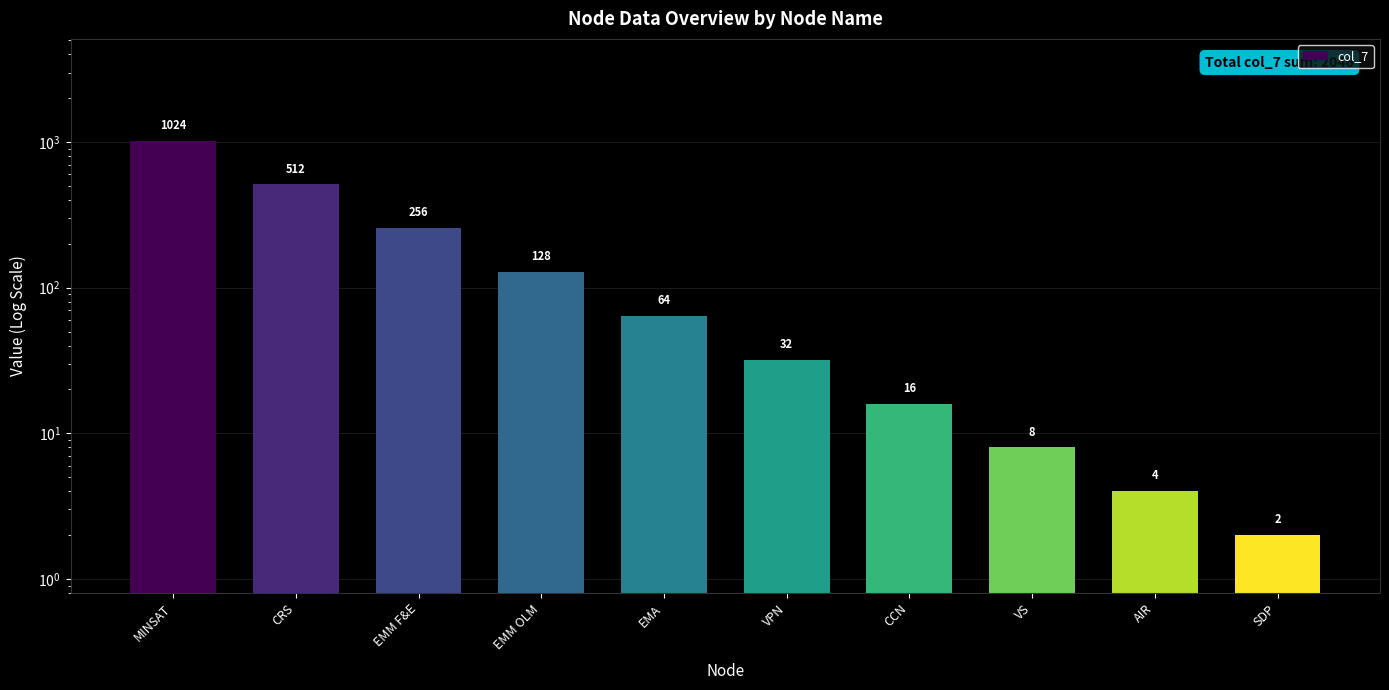

How many values exceed 64?

4